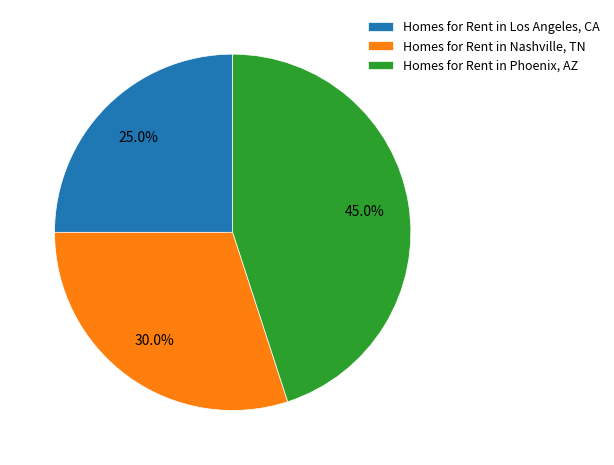

What is the largest slice in the pie chart?

Homes for Rent in Phoenix, AZ